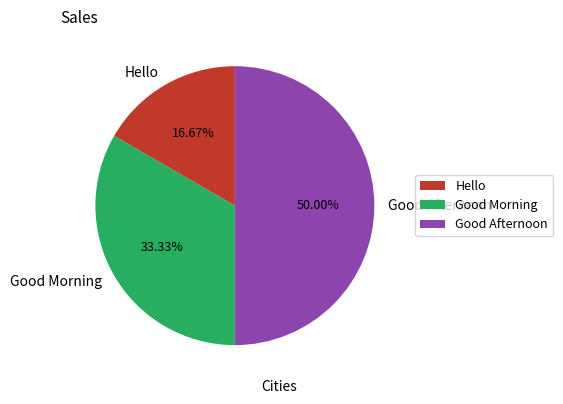

How many segments does this pie chart have?

3